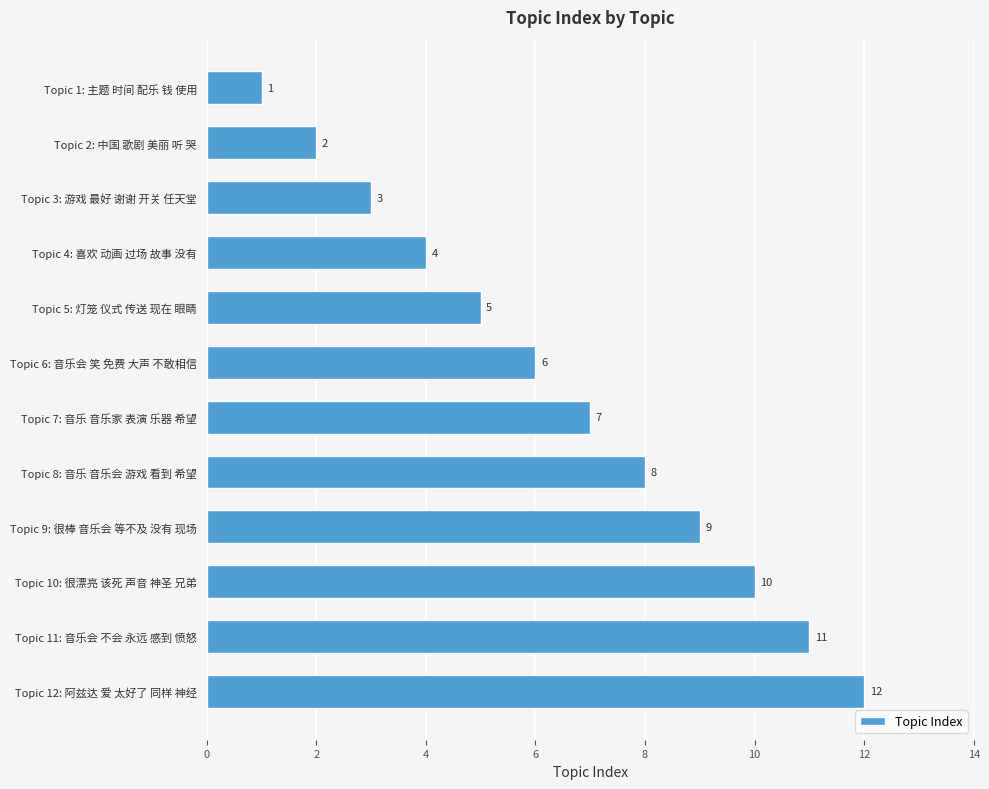

What is the difference between the maximum and minimum values?

11